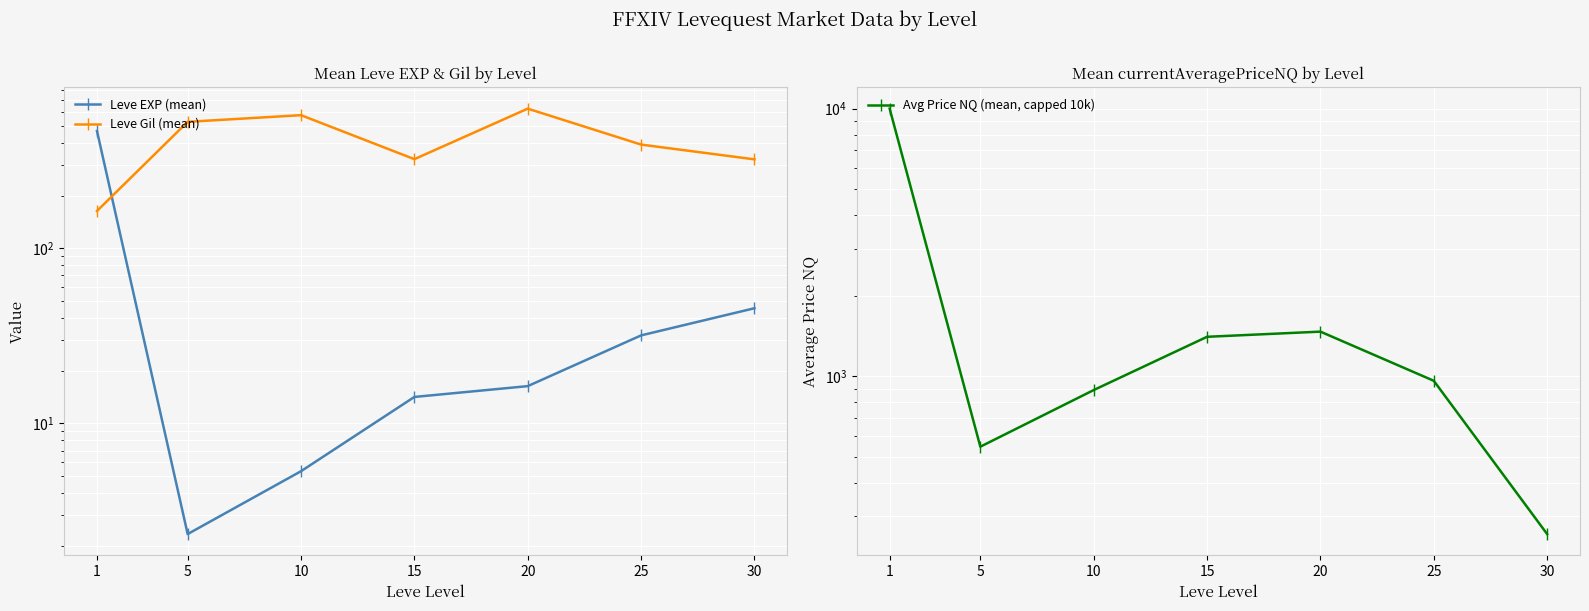

What is the value of the Avg Price NQ (mean, capped 10k) point at the 4th from the left?

1404.7